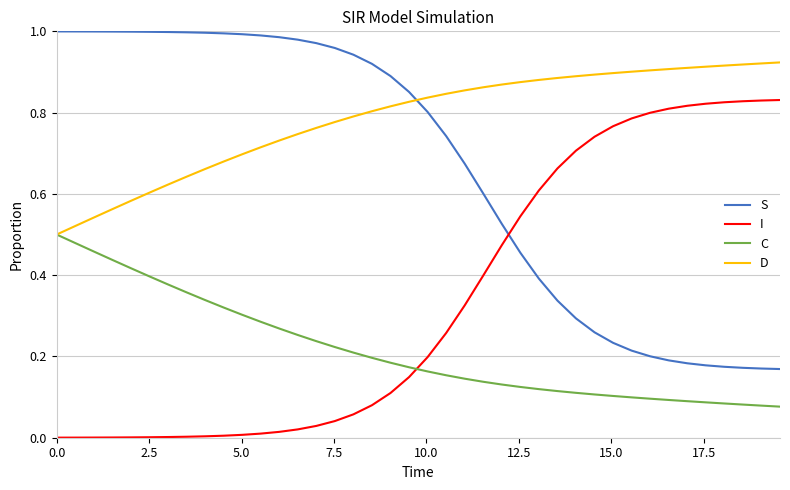

Which series has the largest total across all categories?

D